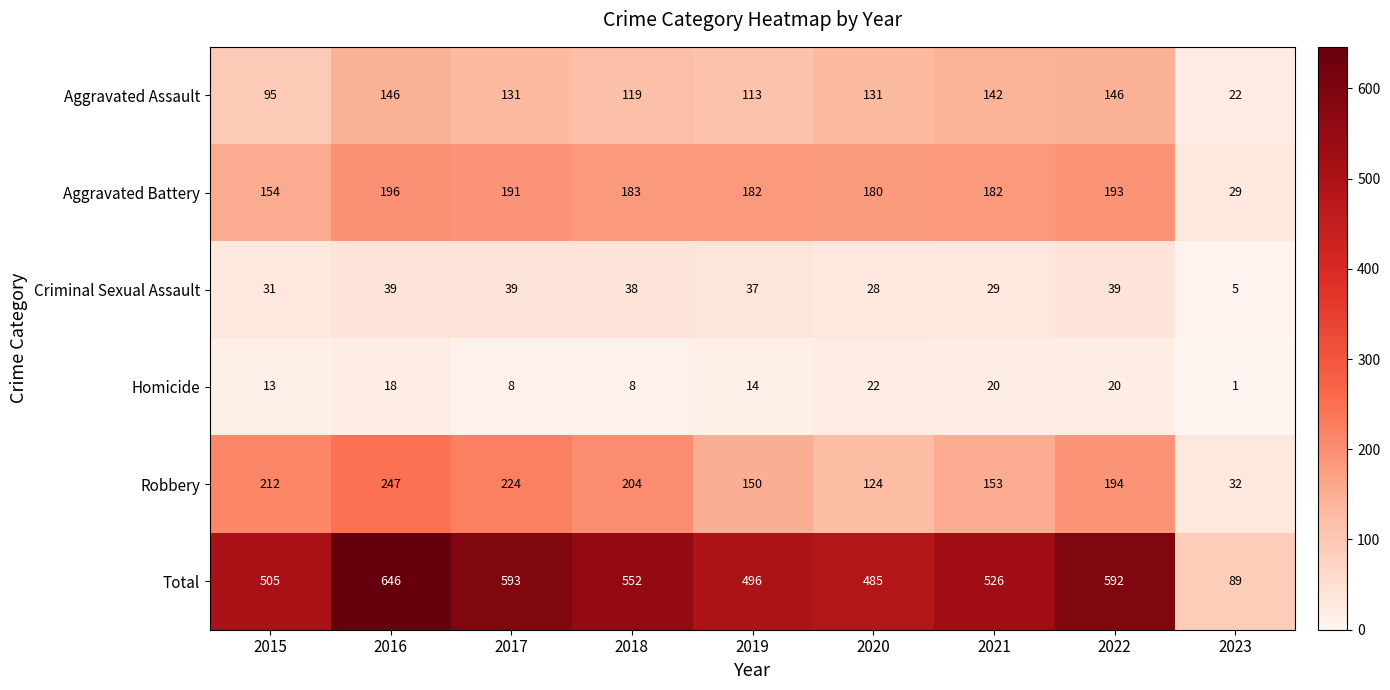

List the series in order of their peak value, lowest first.

Homicide, Criminal Sexual Assault, Aggravated Assault, Aggravated Battery, Robbery, Total